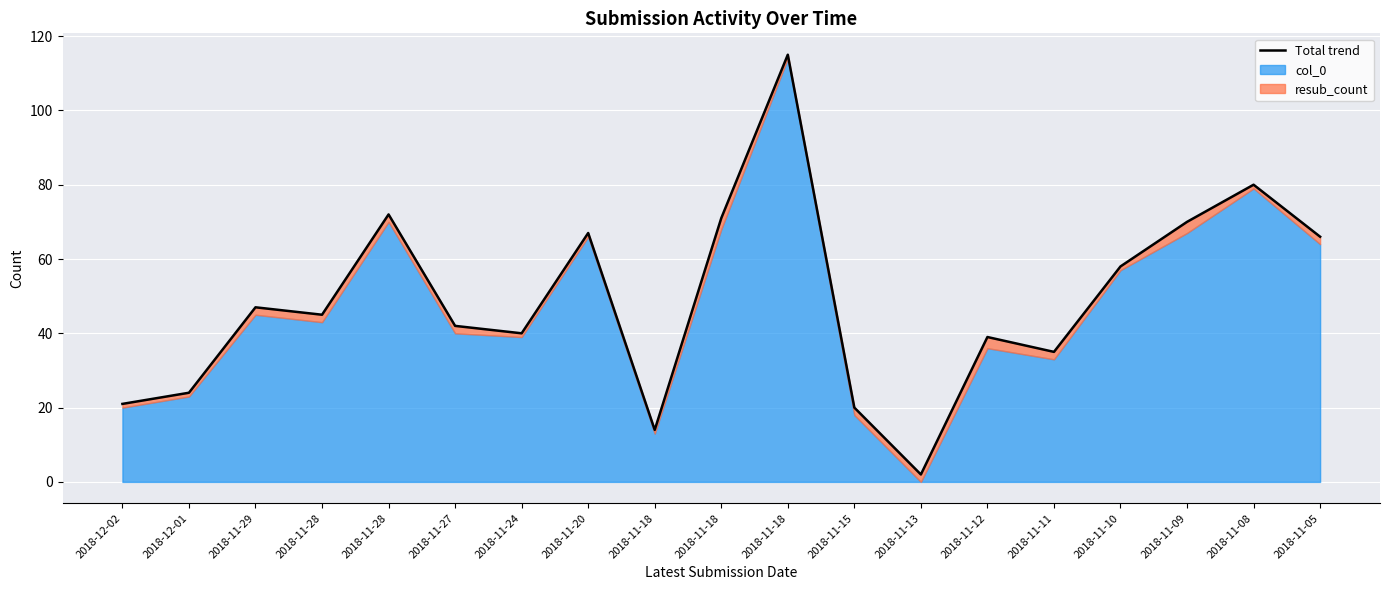

At which category does the chart reach its minimum across all series?

2018-11-13